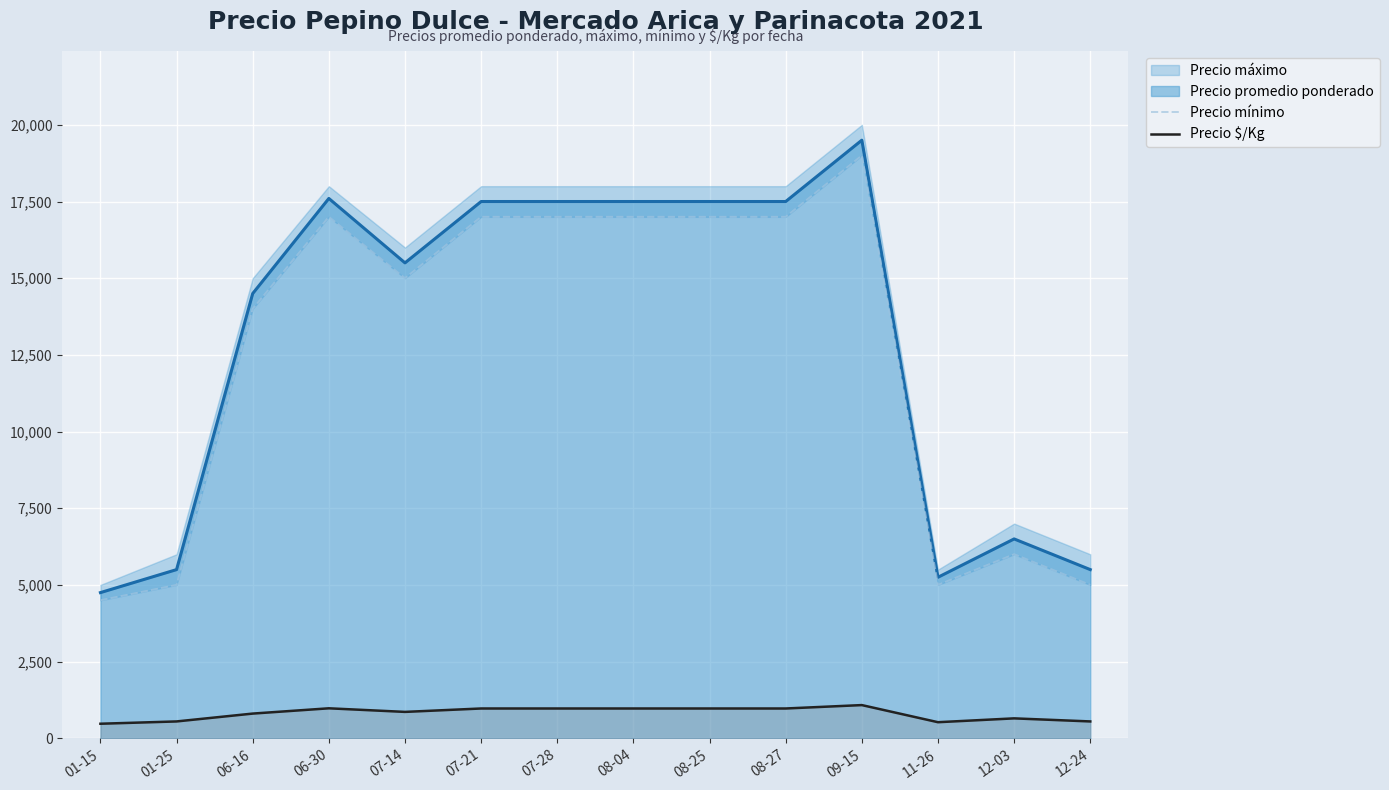

True or false: Precio $/Kg and Precio mínimo intersect in this chart.

False